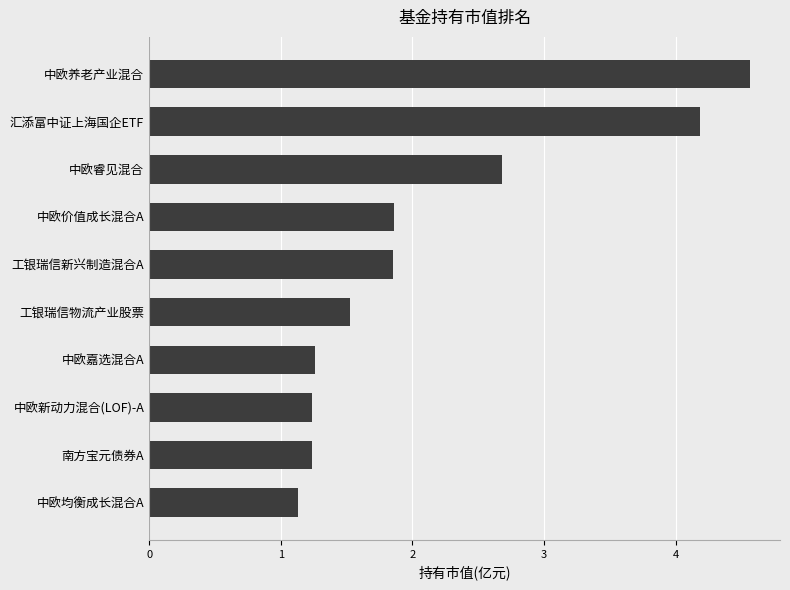

What is the label of the 5th bar from the bottom?

工银瑞信物流产业股票